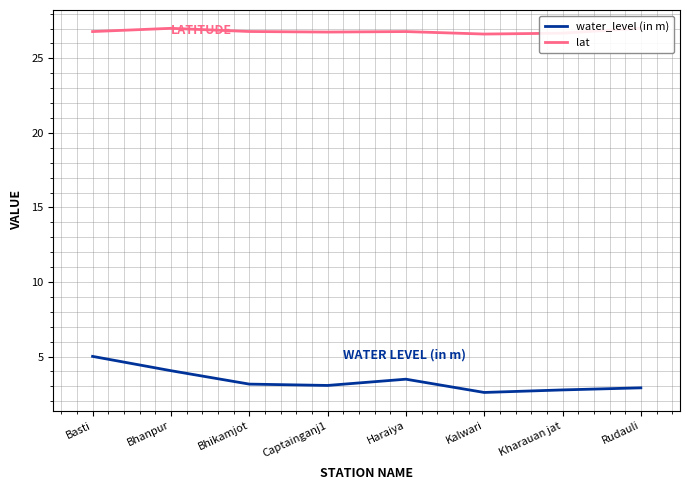

What is the label of the 6th point from the right?

Bhikamjot